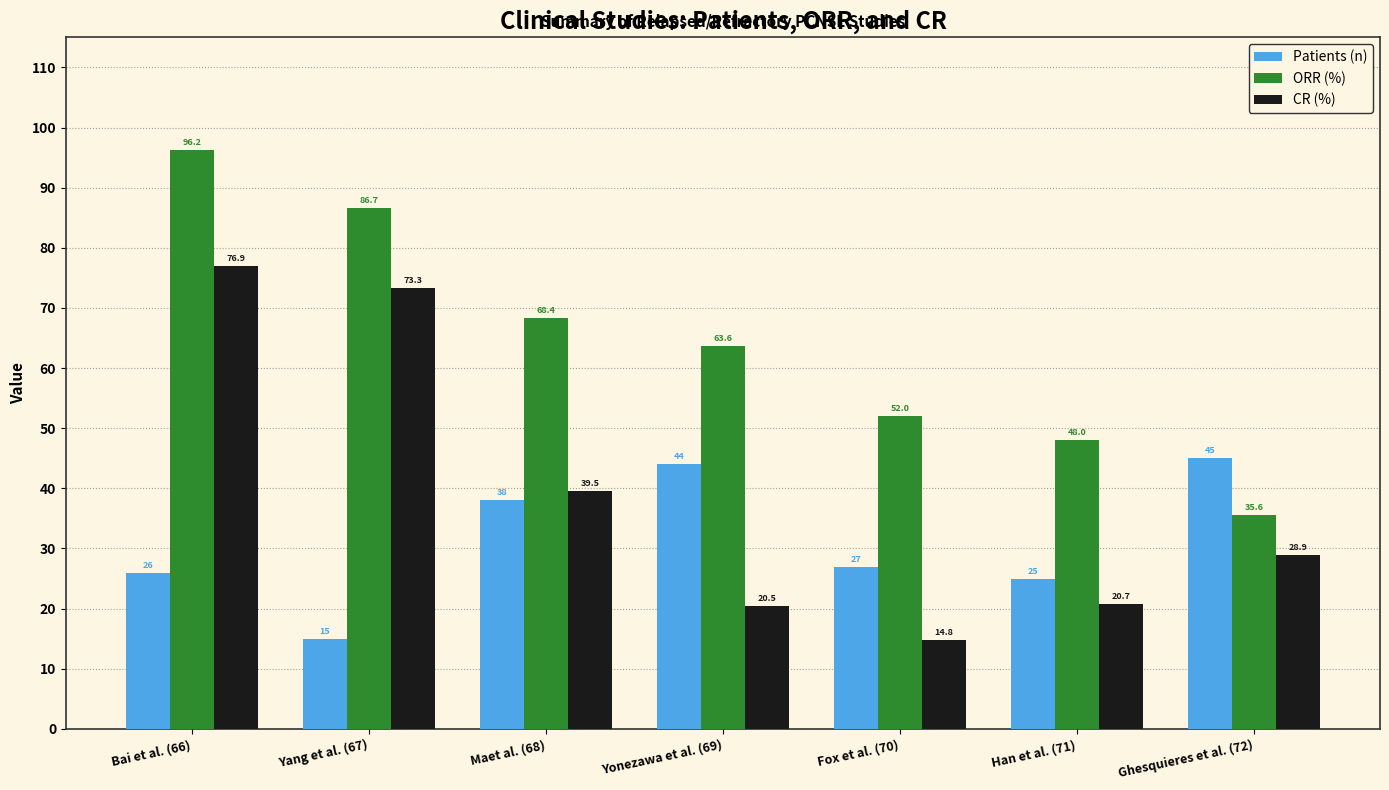

At which label is ORR (%) closest to 65?

Yonezawa et al. (69)